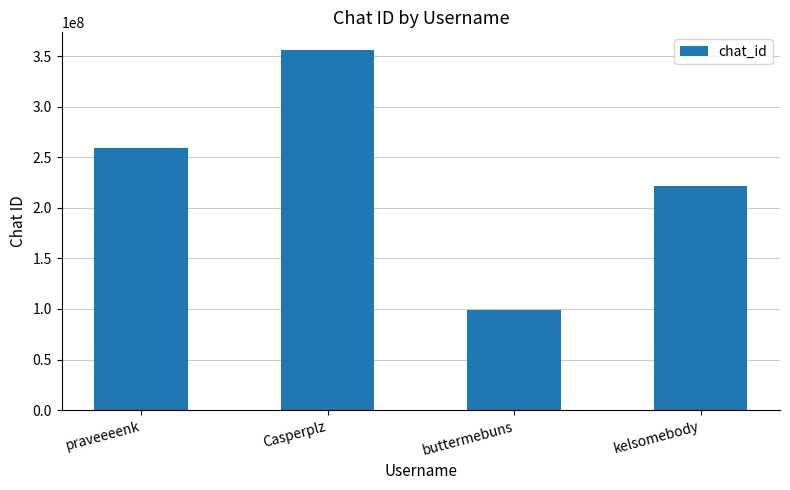

How many data points does each series have?

4